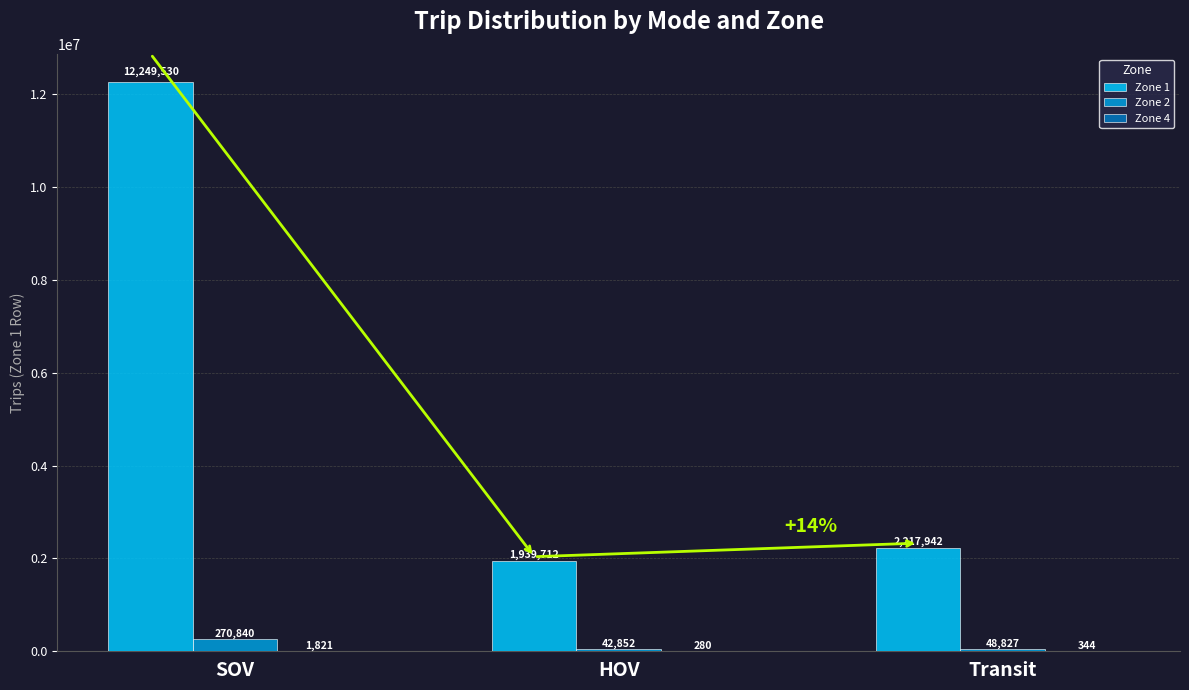

What is the difference between the Zone 2 values at Transit and SOV?

222013